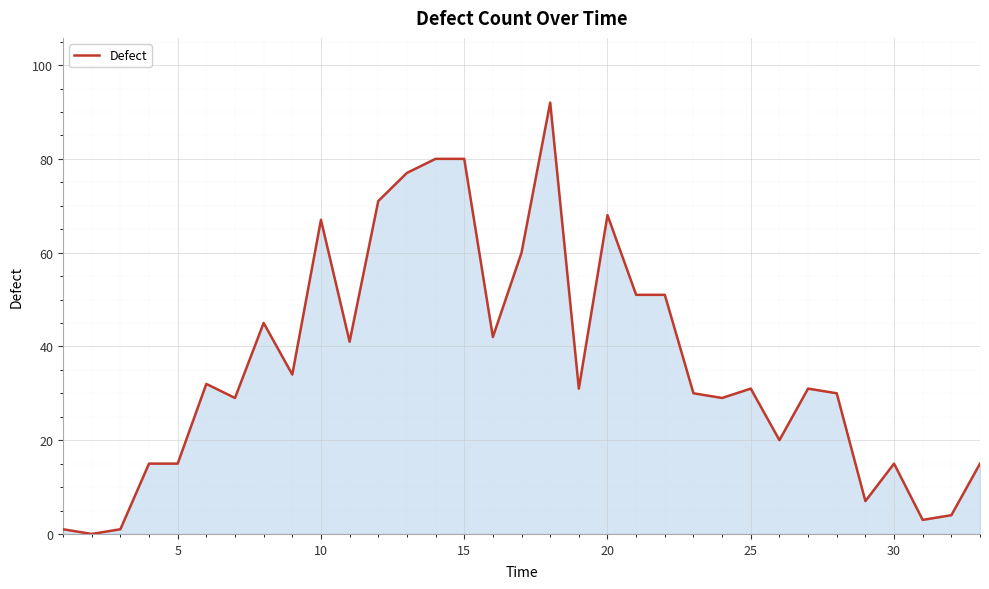

What is the maximum value shown in the chart?

92